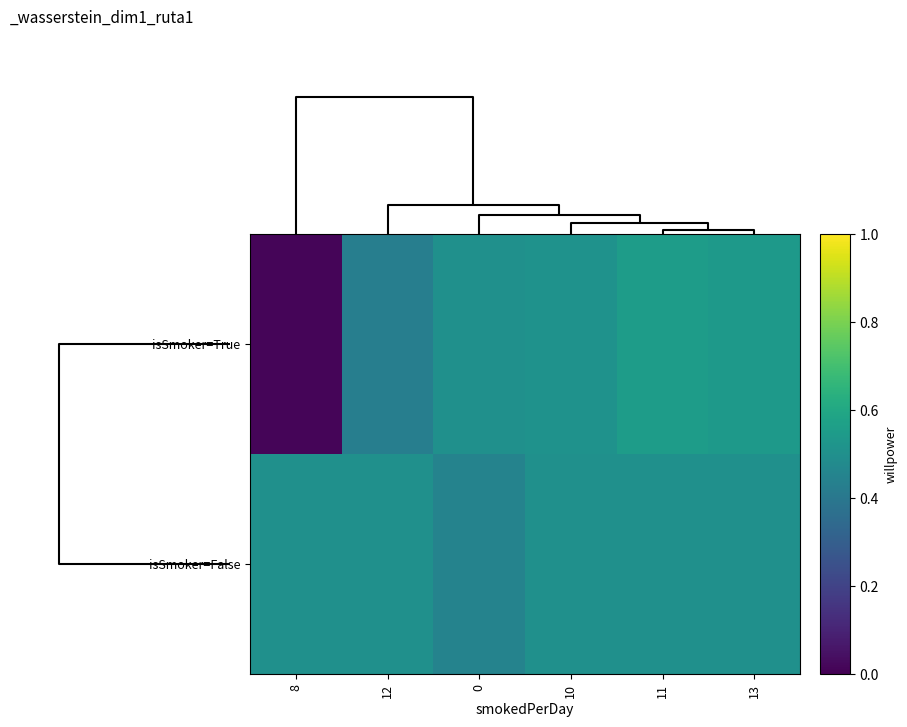

Between 0 and 10, which series saw the biggest shift?

isSmoker=False